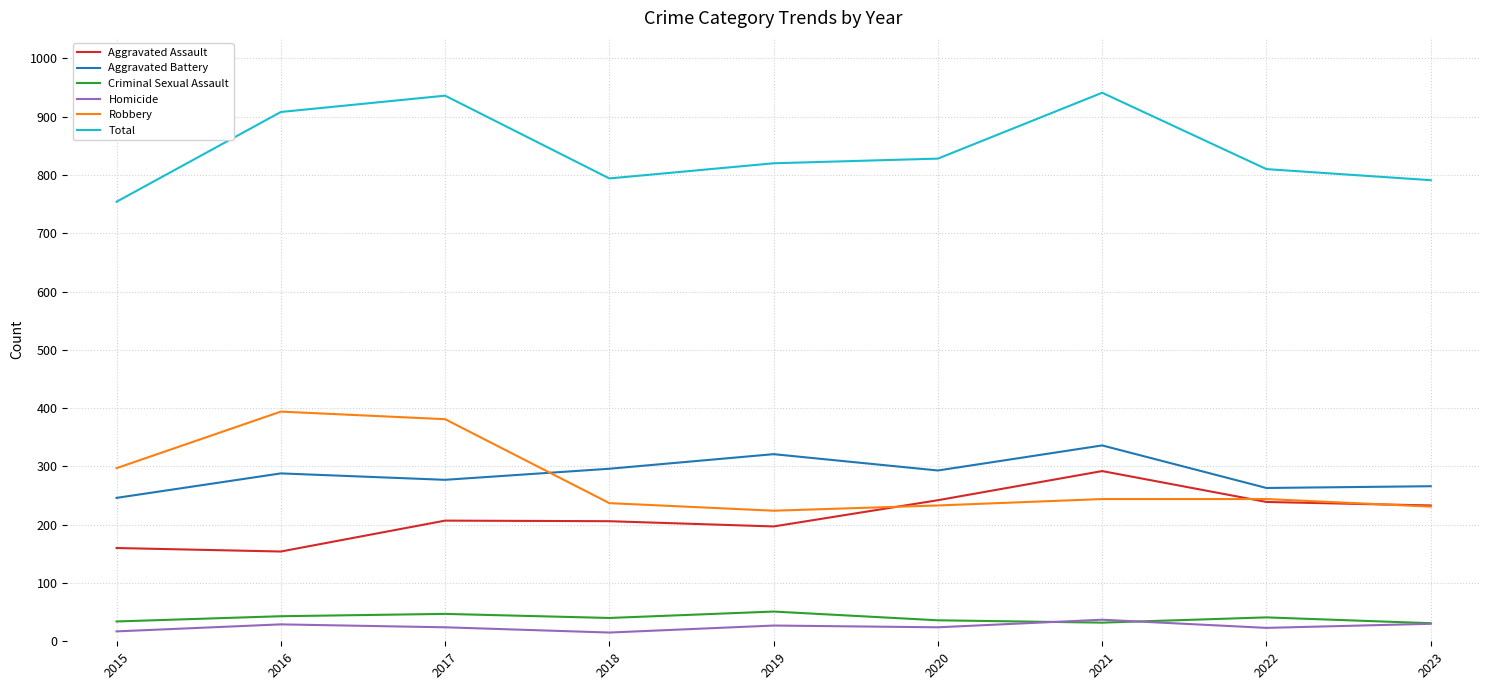

What is the spread (max minus min) of values at 2023?

761